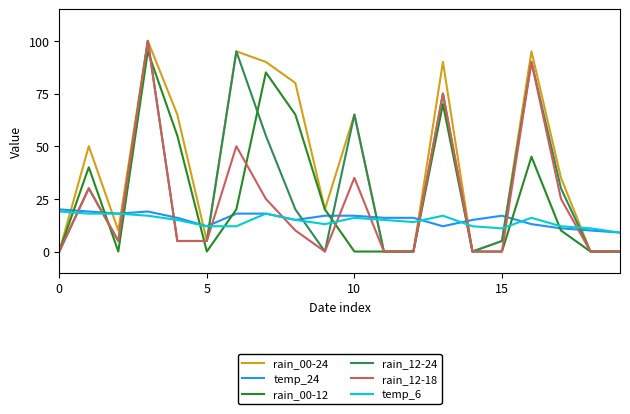

How many values in the rain_00-12 series are below 10?

10